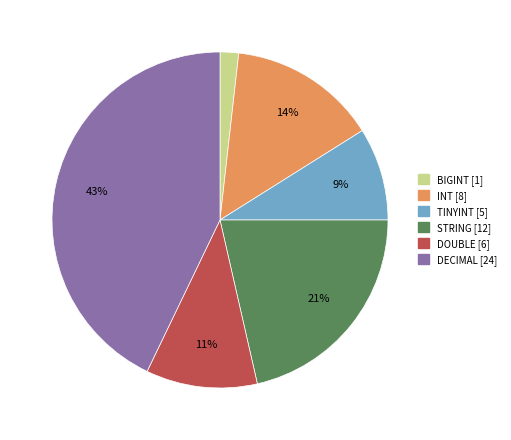

Does any single category account for the majority?

No